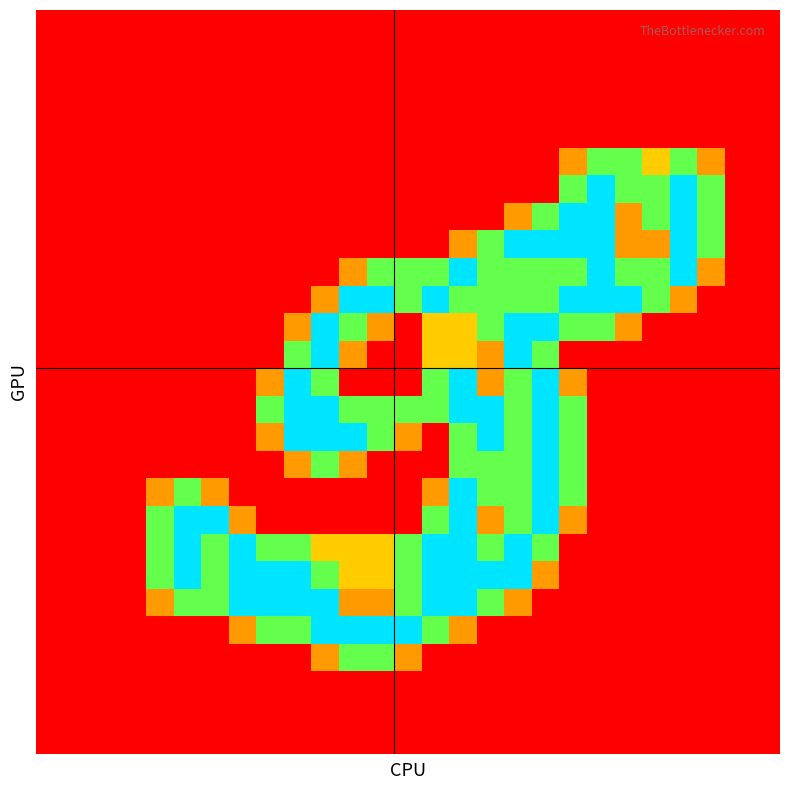

At how many categories does at least one series exceed 0?

21